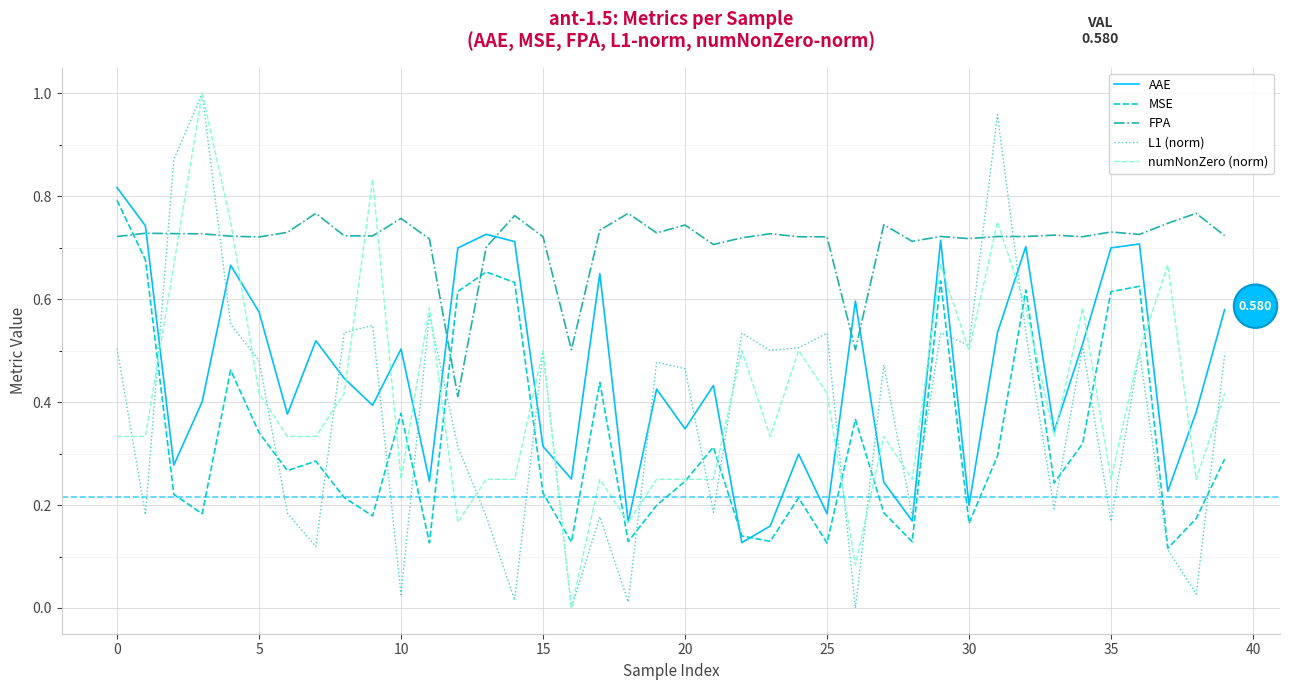

True or false: FPA and L1 (norm) cross at least once.

True